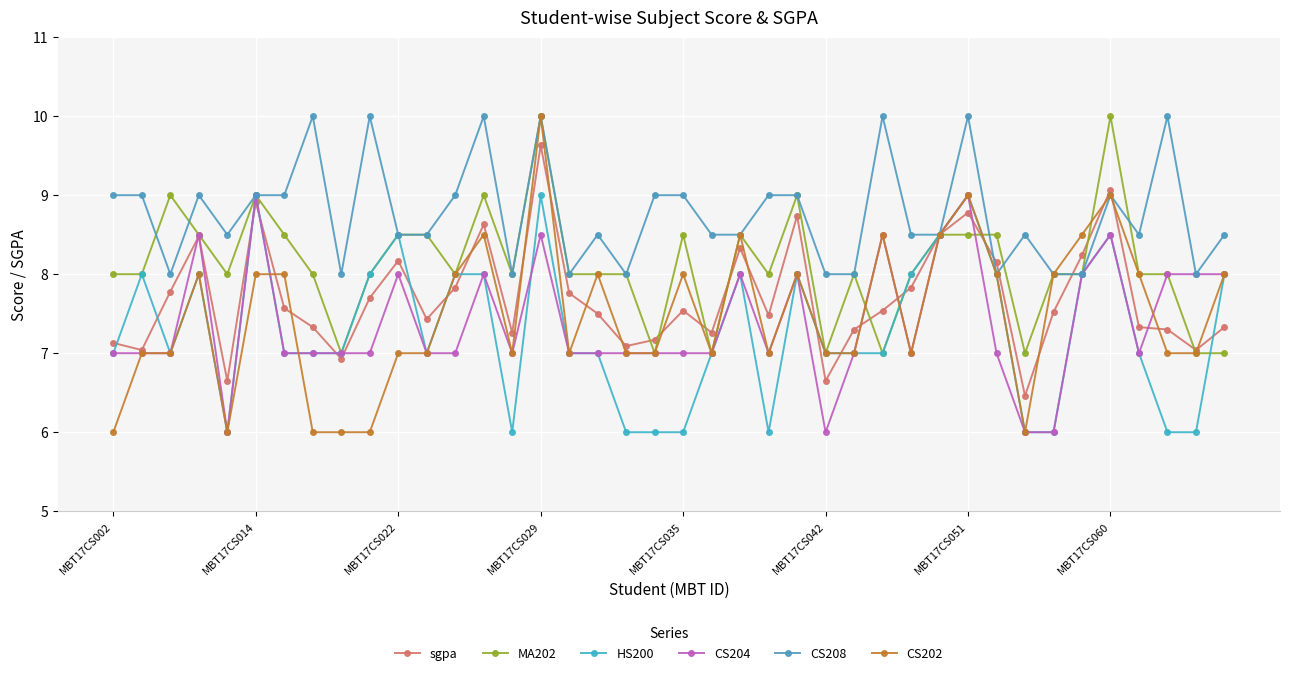

True or false: CS208 has more than 0 points higher than both neighbors.

True